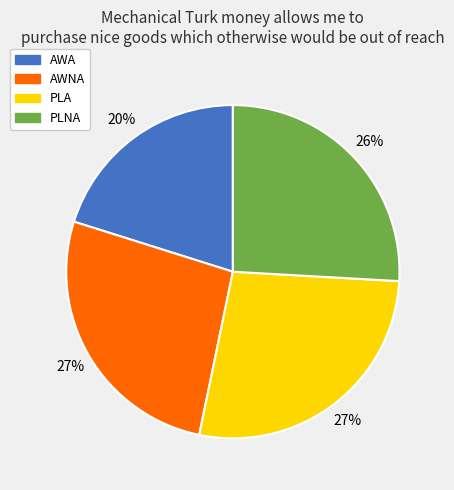

The PLA slice represents 22% of the pie. True or false?

False